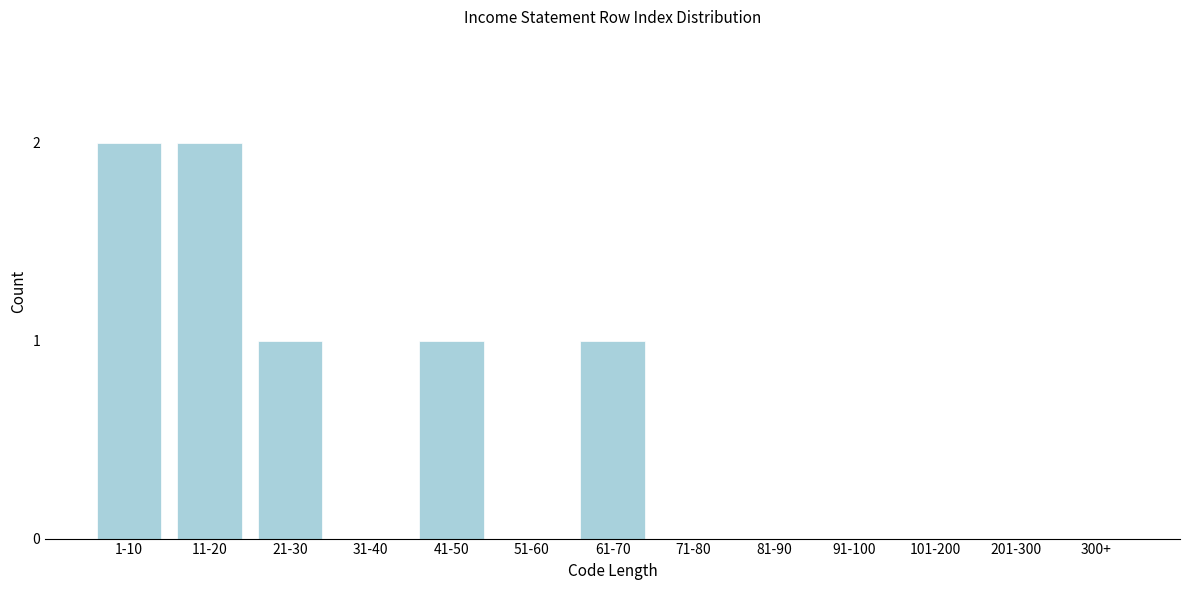

Reading left to right, extract all data points from this chart.

1-10=2	11-20=2	21-30=1	31-40=0	41-50=1	51-60=0	61-70=1	71-80=0	81-90=0	91-100=0	101-200=0	201-300=0	300+=0